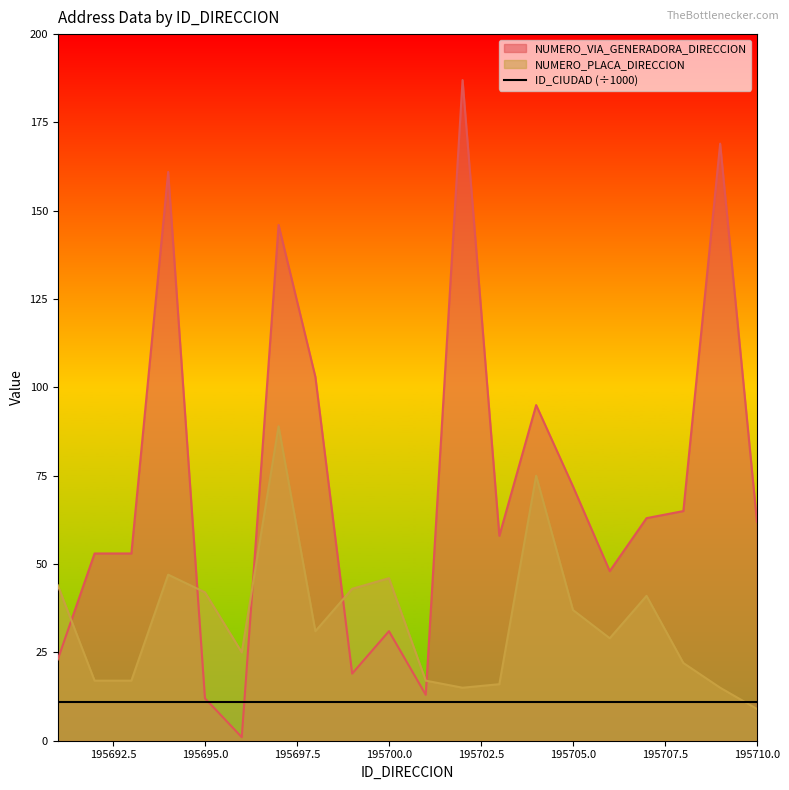

How many values in the NUMERO_VIA_GENERADORA_DIRECCION series are below 62?

10